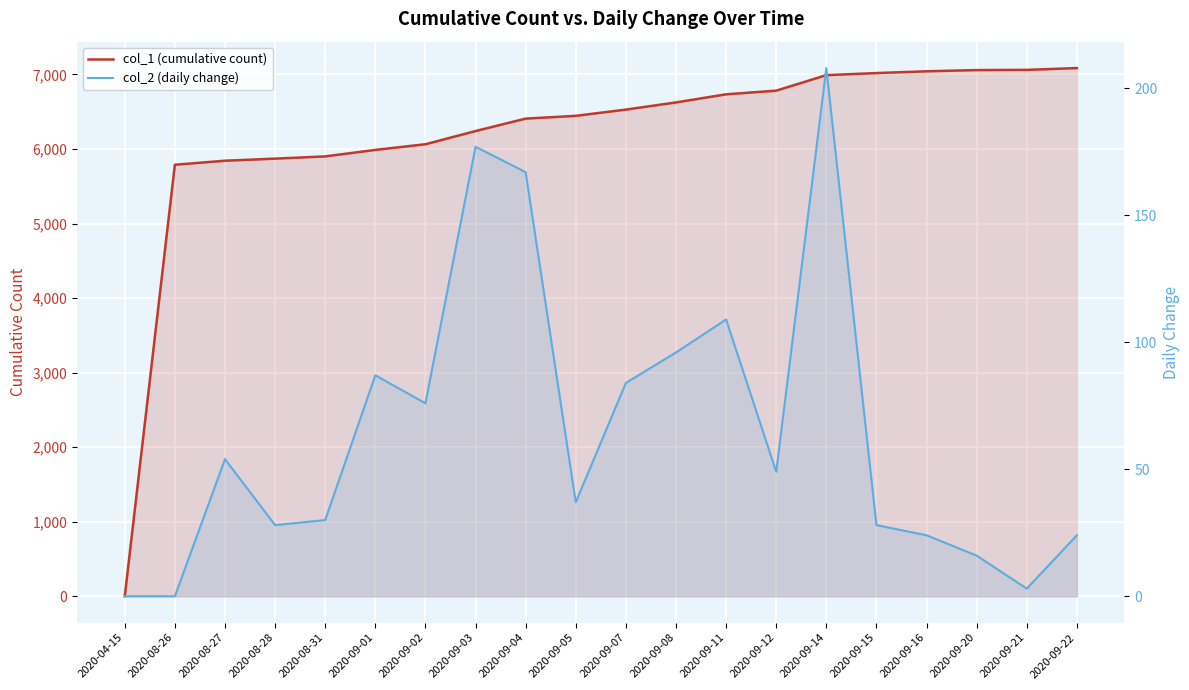

At which category is the sum across all series the highest?

2020-09-14